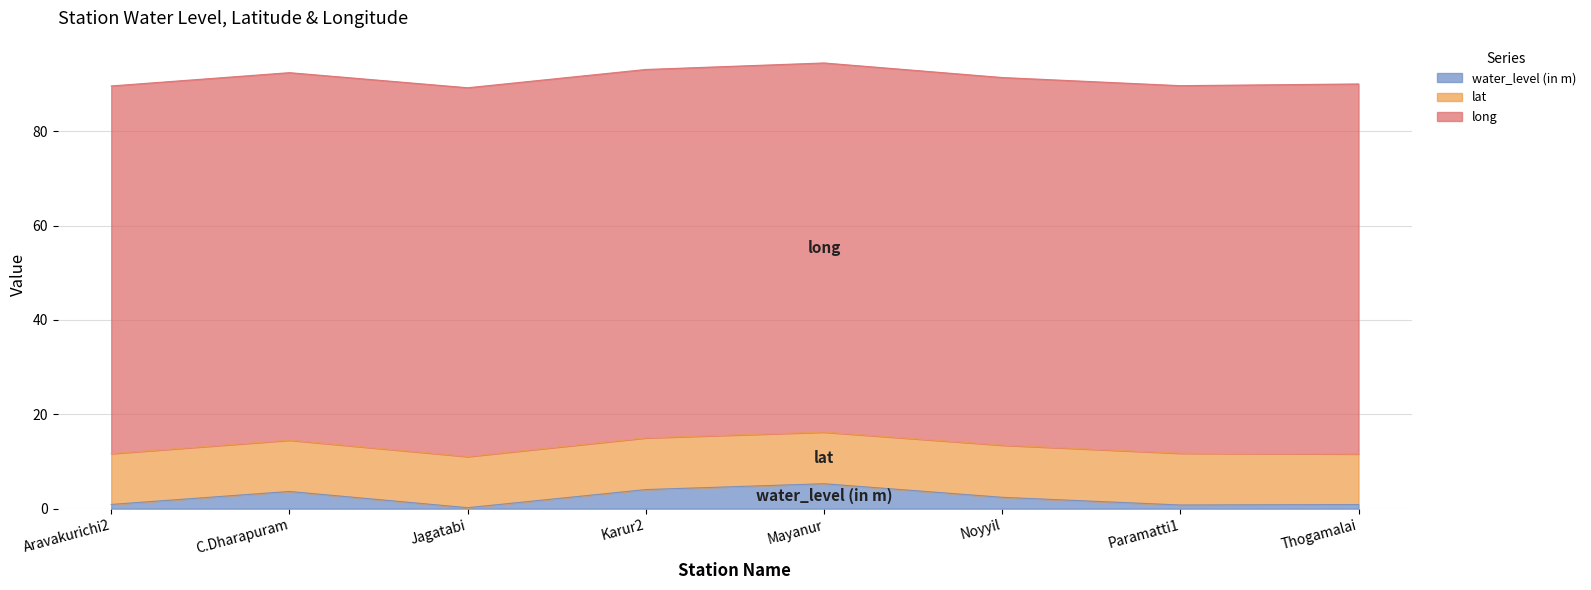

How many interior local peaks does the lat series have?

3